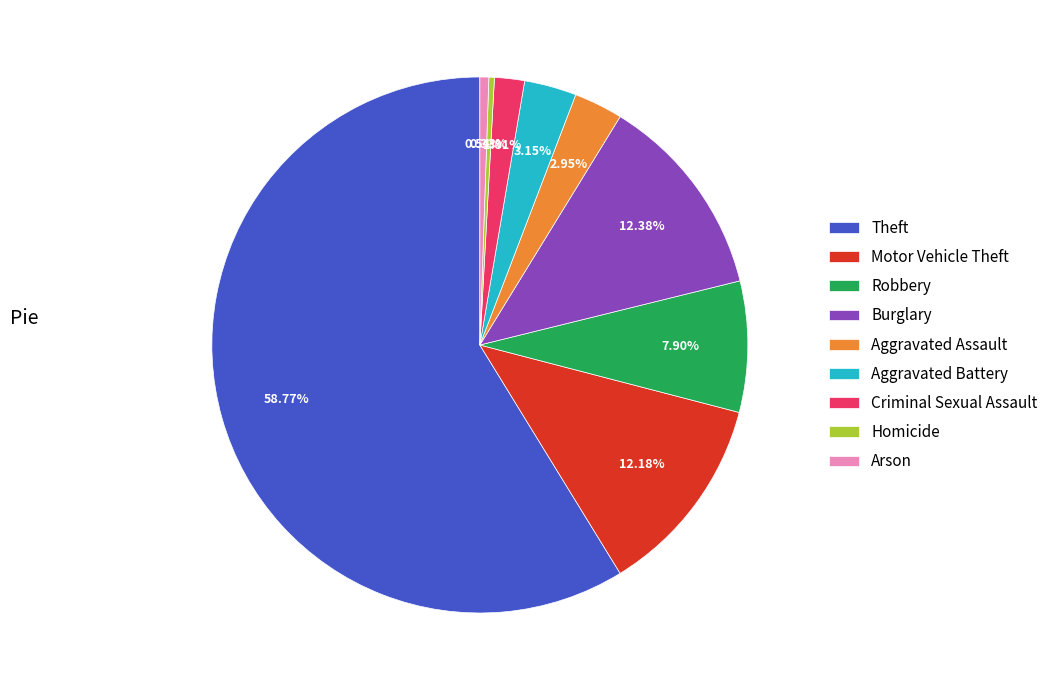

What is the majority slice?

Theft